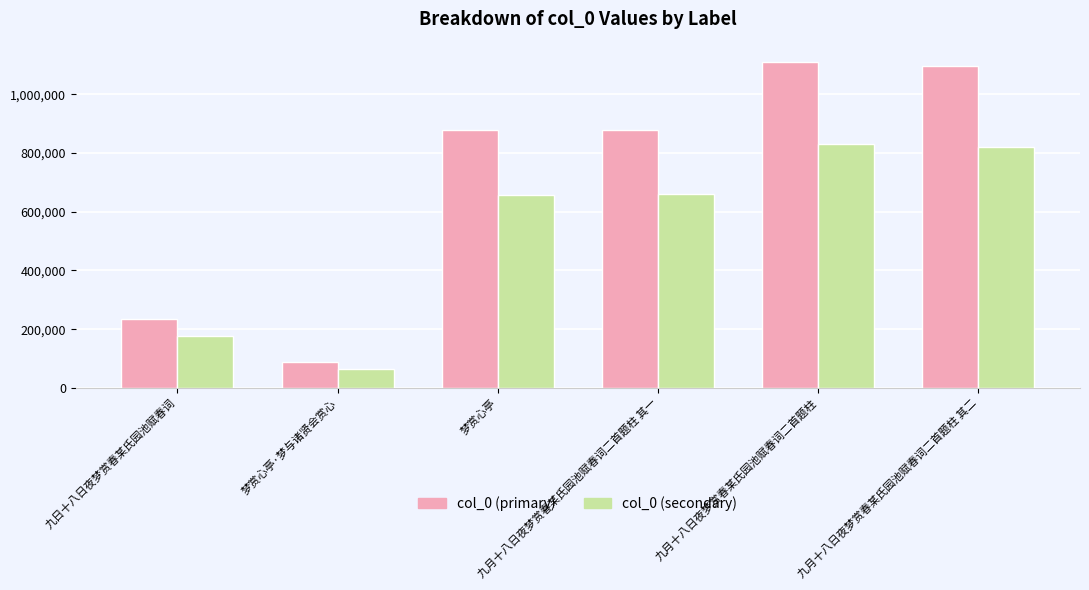

What is the value of the col_0 (primary) bar at the 5th from the left?

1109204.0